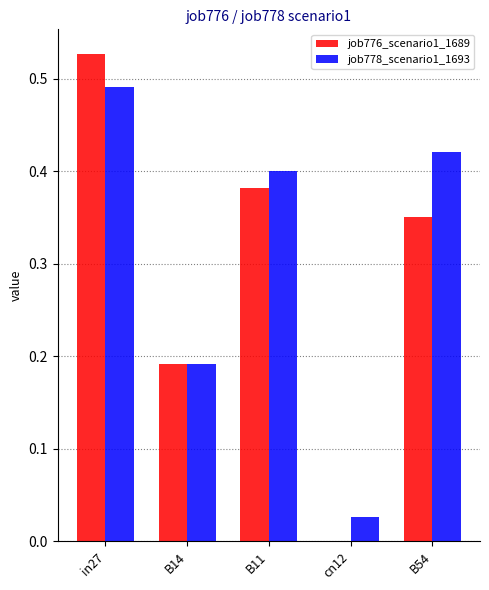

What is the average value of the job778_scenario1_1693 series?

0.3